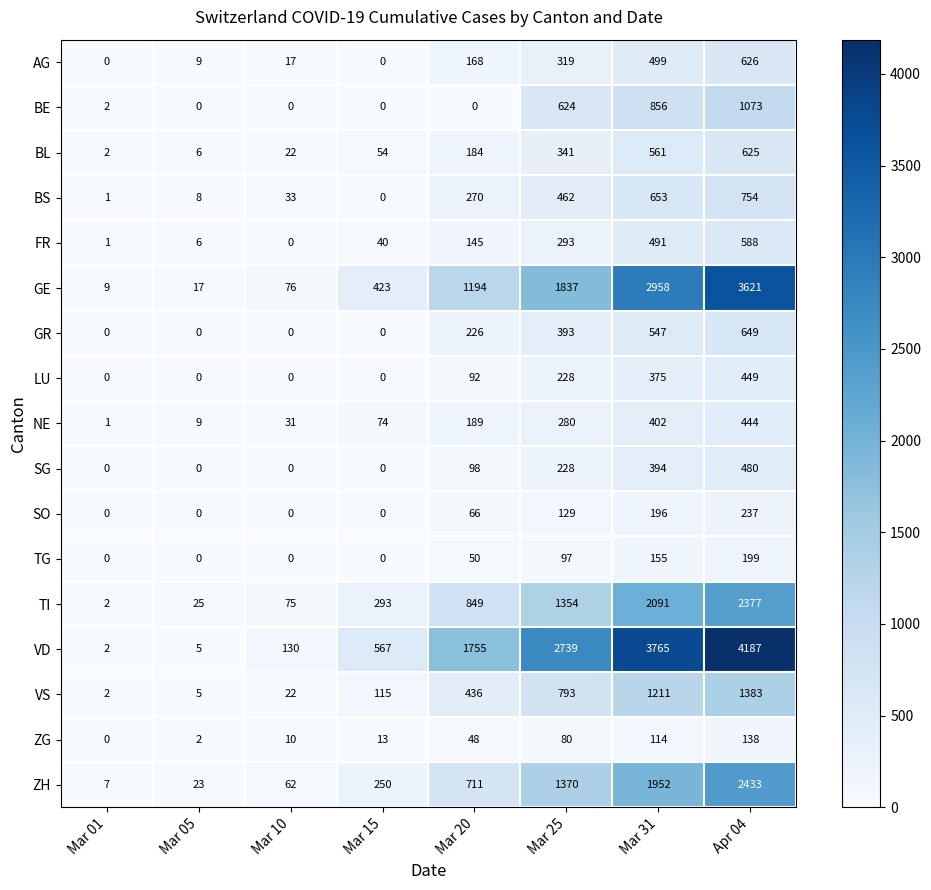

The value of SO at Mar 10 is 0. True or false?

True